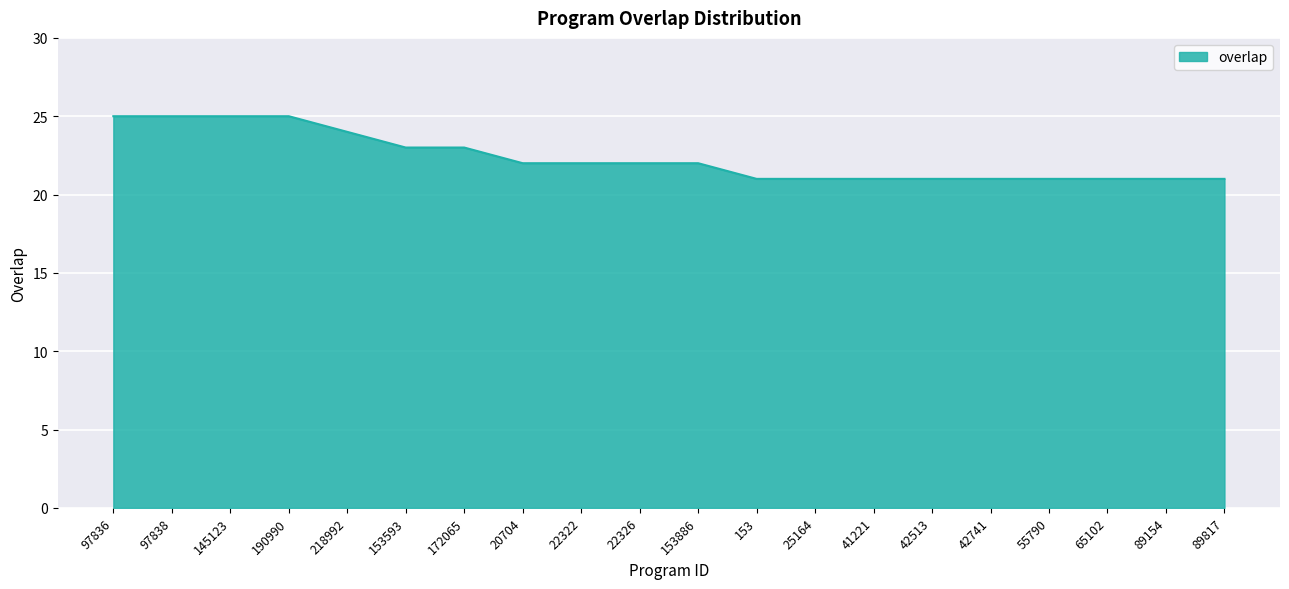

Reading left to right, transcribe all the data shown in this chart.

97836=25	97838=25	145123=25	190990=25	218992=24	153593=23	172065=23	20704=22	22322=22	22326=22	153886=22	153=21	25164=21	41221=21	42513=21	42741=21	55790=21	65102=21	89154=21	89817=21